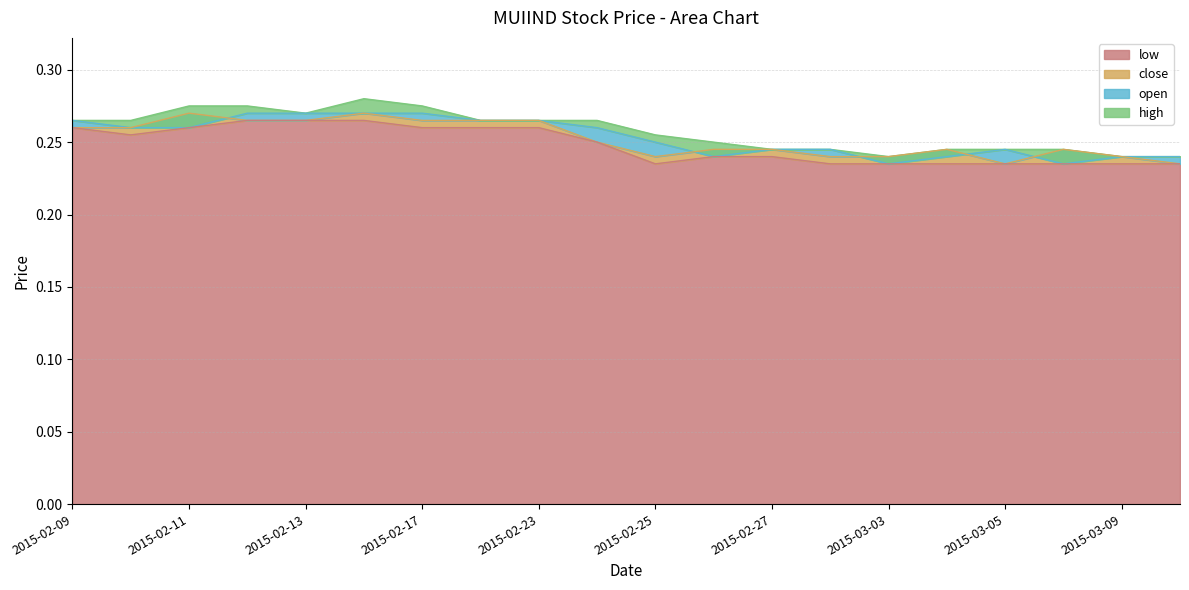

Which series ends up on top after the final intersection of open and close?

close